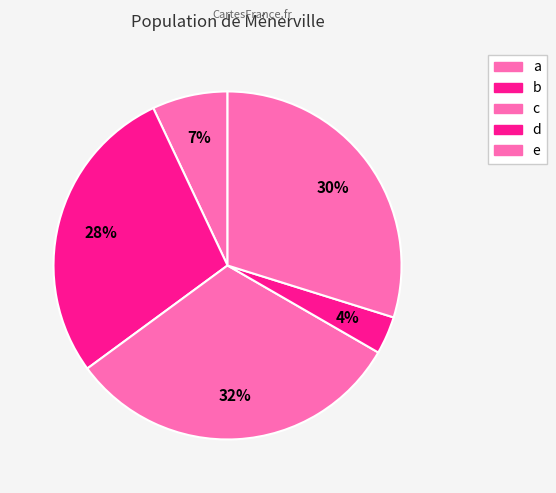

Count the number of slices in the pie.

5